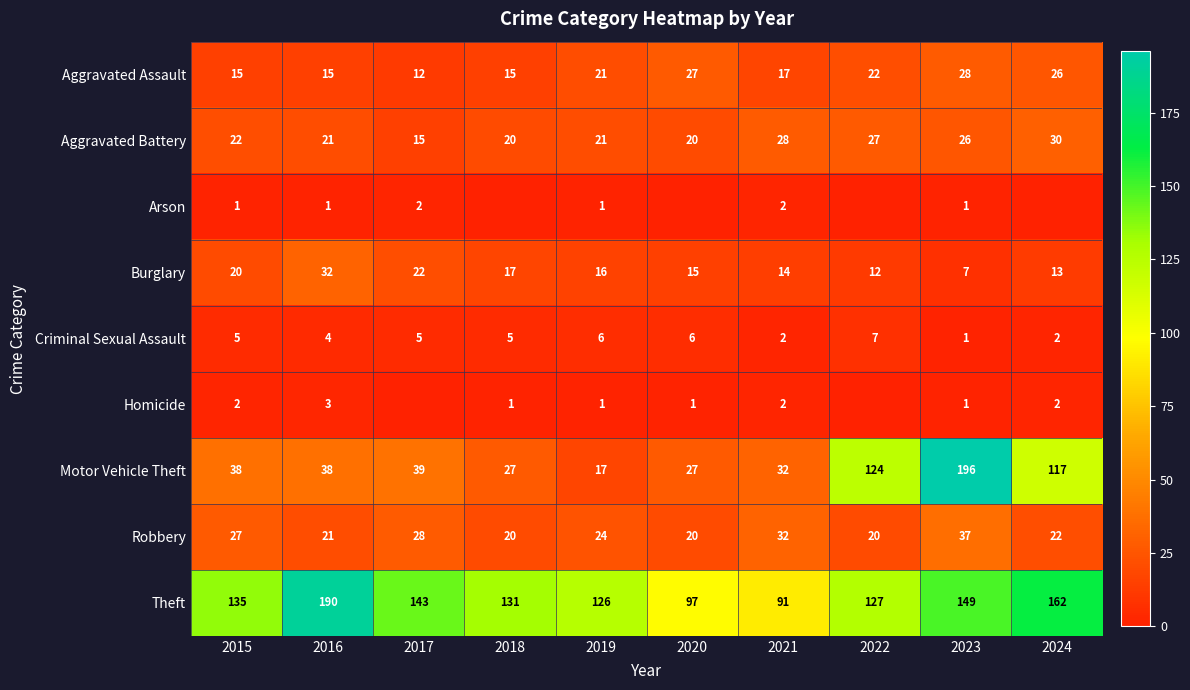

The Arson series shows 1 at 2015. True or false?

True